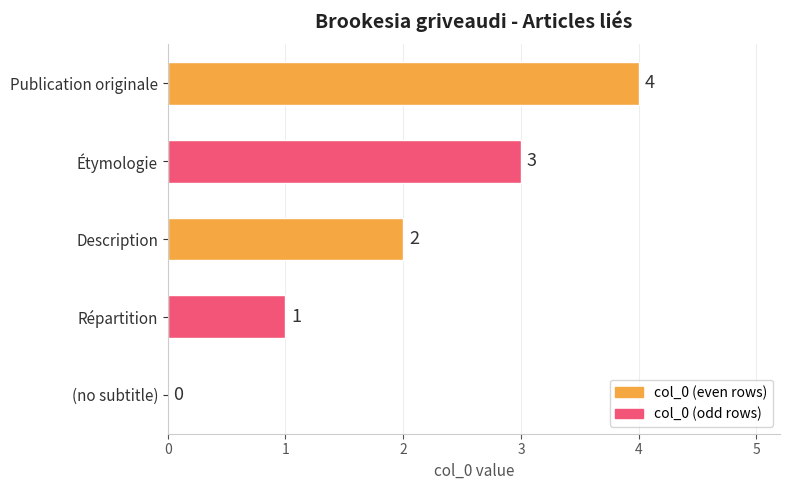

What is the sum of all values?

10